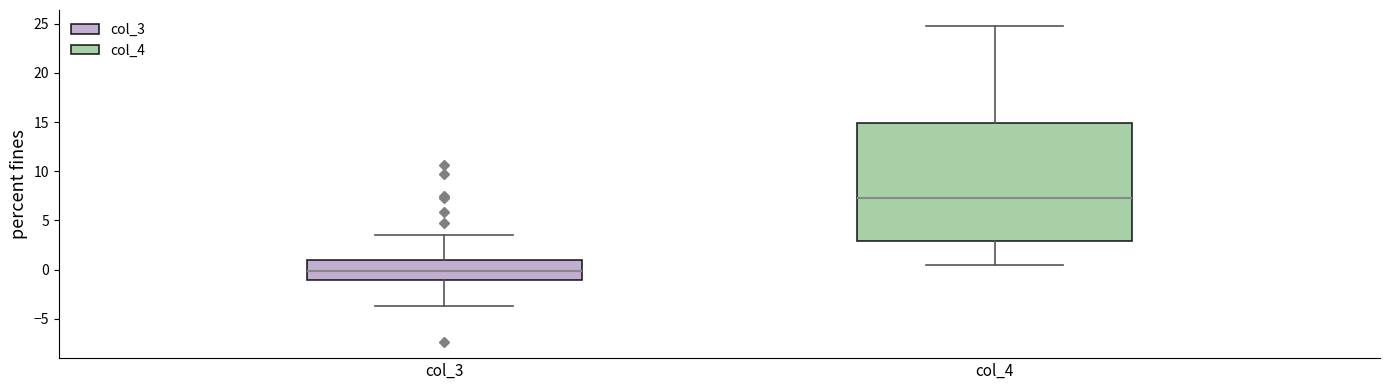

Which box's median line is the lowest?

col_3